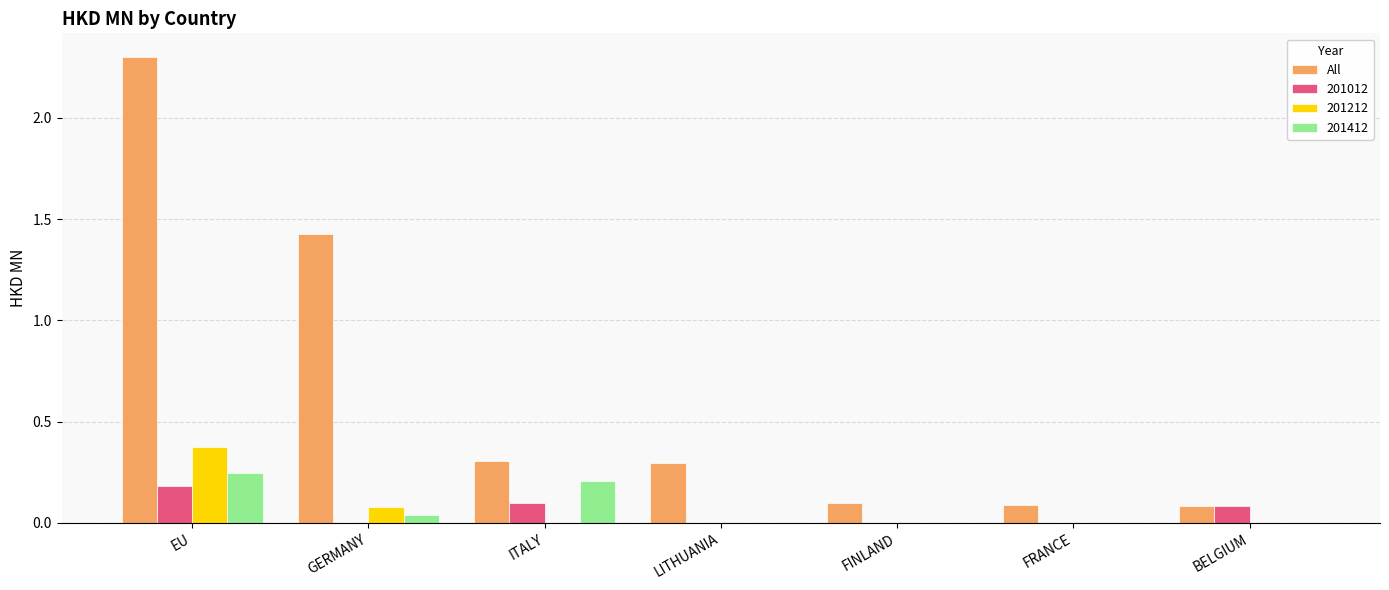

Is it true that 201012 equals 0.1 at FRANCE?

False